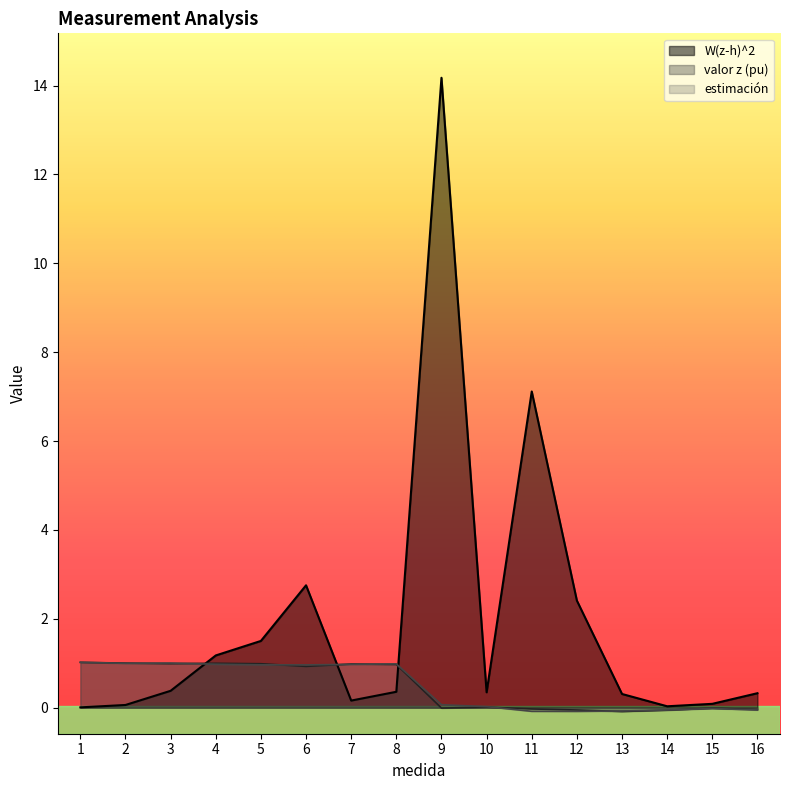

True or false: valor z (pu) has a value of 0.0 at 10.

False